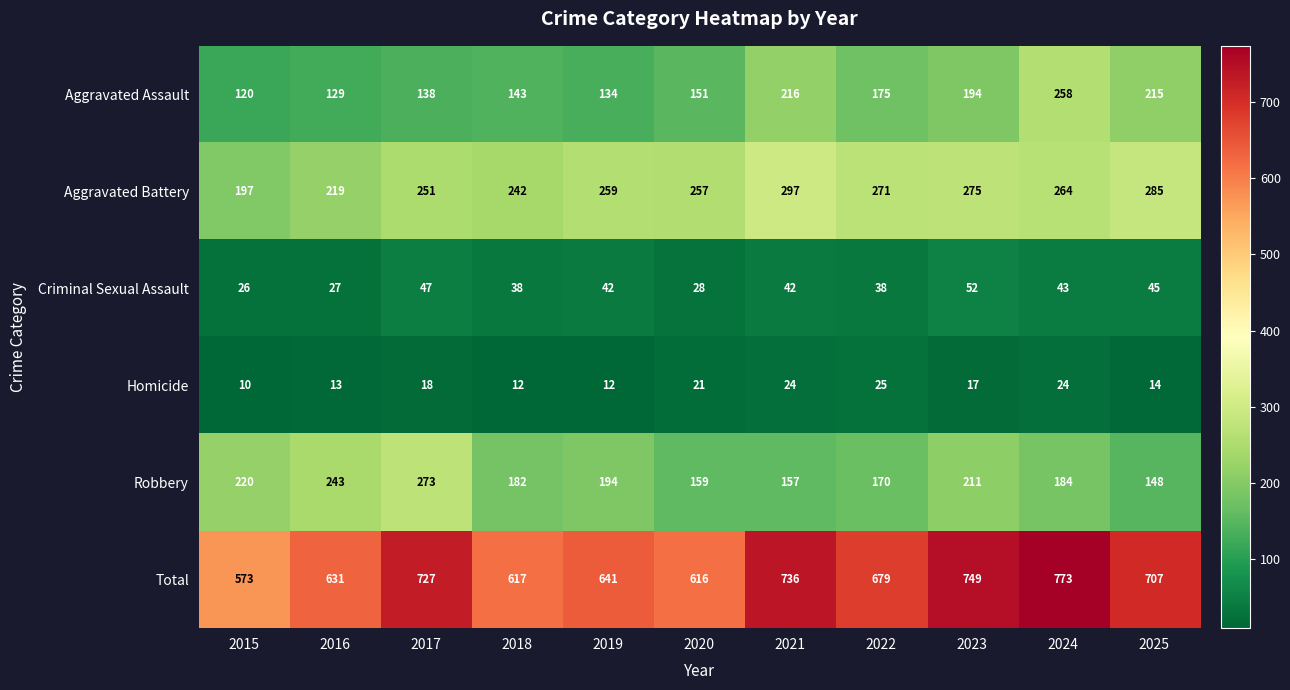

How many values in the Robbery series are below 184?

5